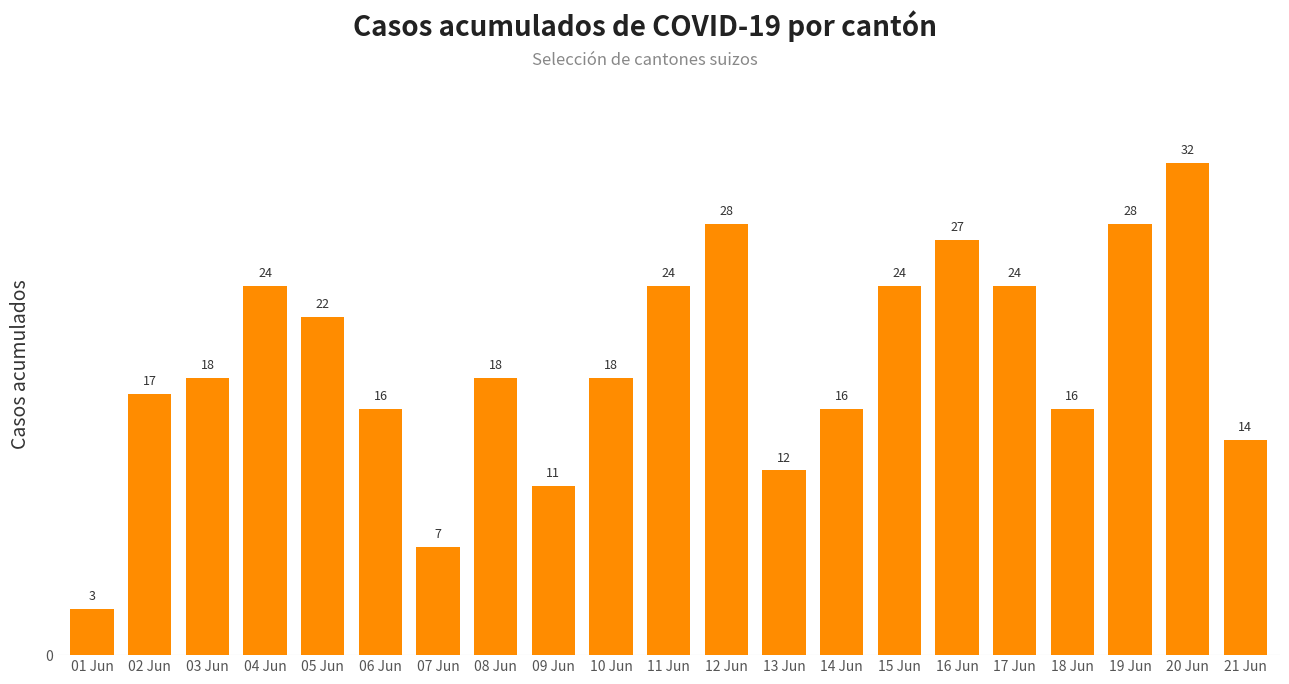

What is the difference between the second highest and second lowest values?

21